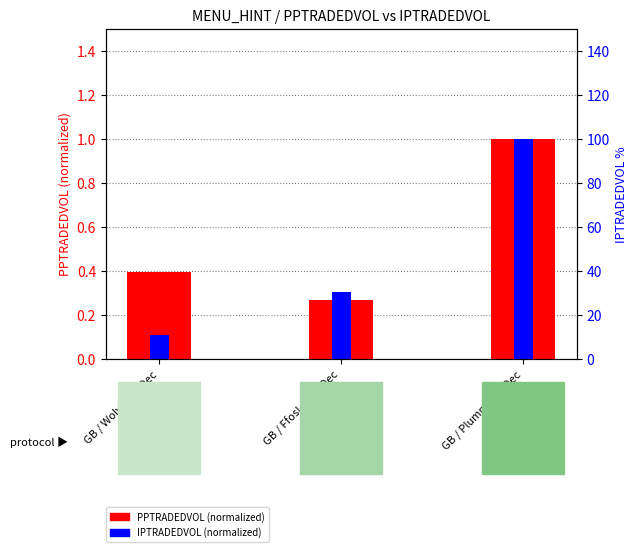

Reading left to right, what are all the values shown in this chart?

PPTRADEDVOL (normalized): GB / Wolv 16th Dec=0.4	GB / FfosL 16th Dec=0.3	GB / Plump 16th Dec=1.0
IPTRADEDVOL (normalized): GB / Wolv 16th Dec=0.1	GB / FfosL 16th Dec=0.3	GB / Plump 16th Dec=1.0